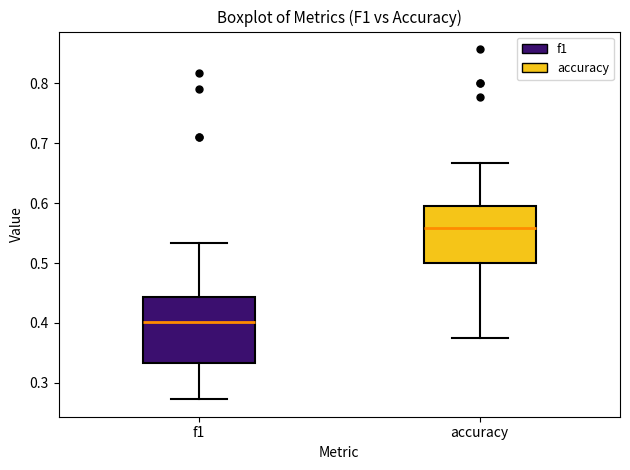

Where is the lower edge of the box for f1 on the y-axis? The values are not printed on the chart, so give them approximately, as read against the axis.

0.33